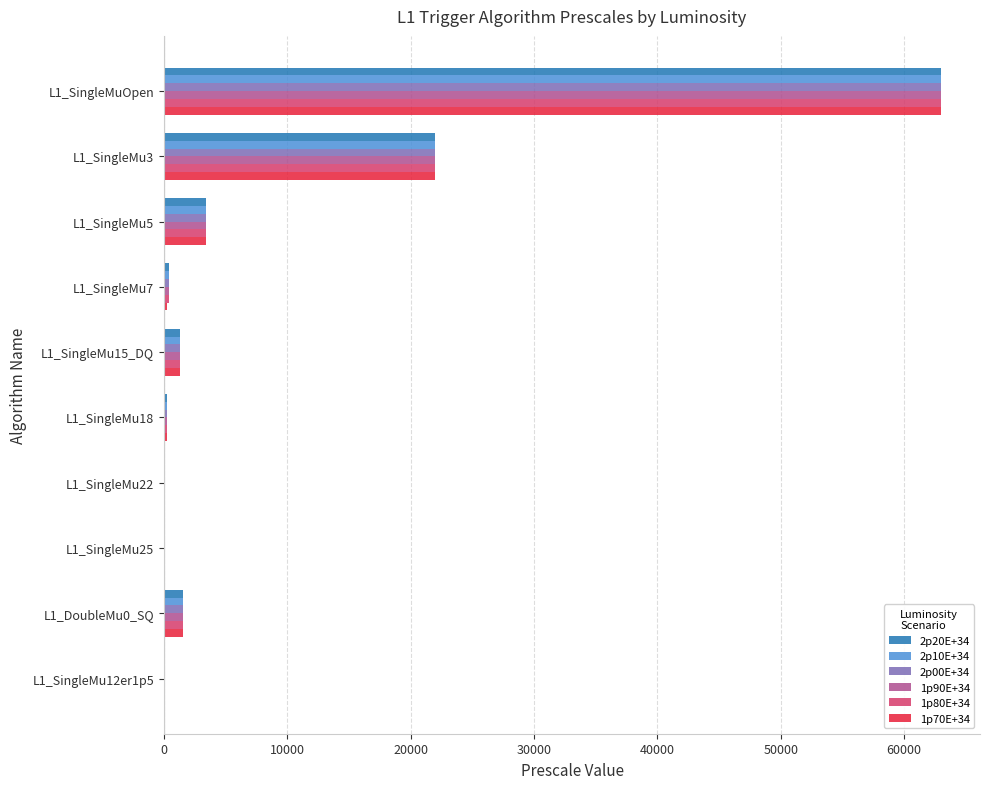

The value of 2p00E+34 at L1_SingleMu5 is 3400. True or false?

True